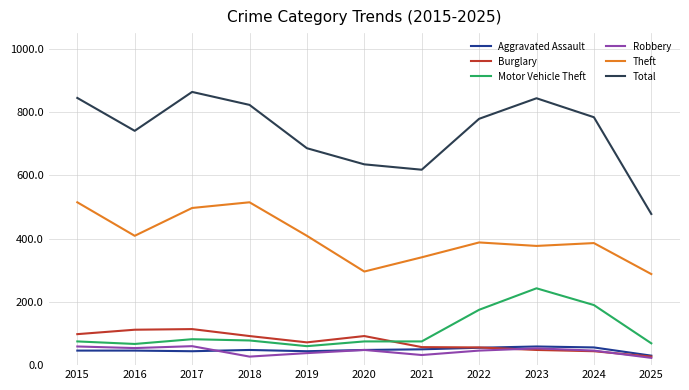

True or false: Motor Vehicle Theft has a value of 75 at 2020.

True